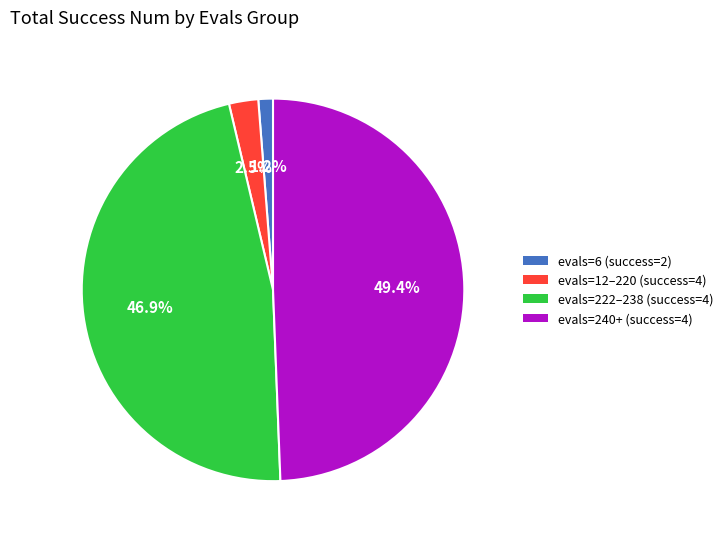

Approximately how many times larger is the value at evals=222–238 (success=4) compared to evals=240+ (success=4)?

0.9